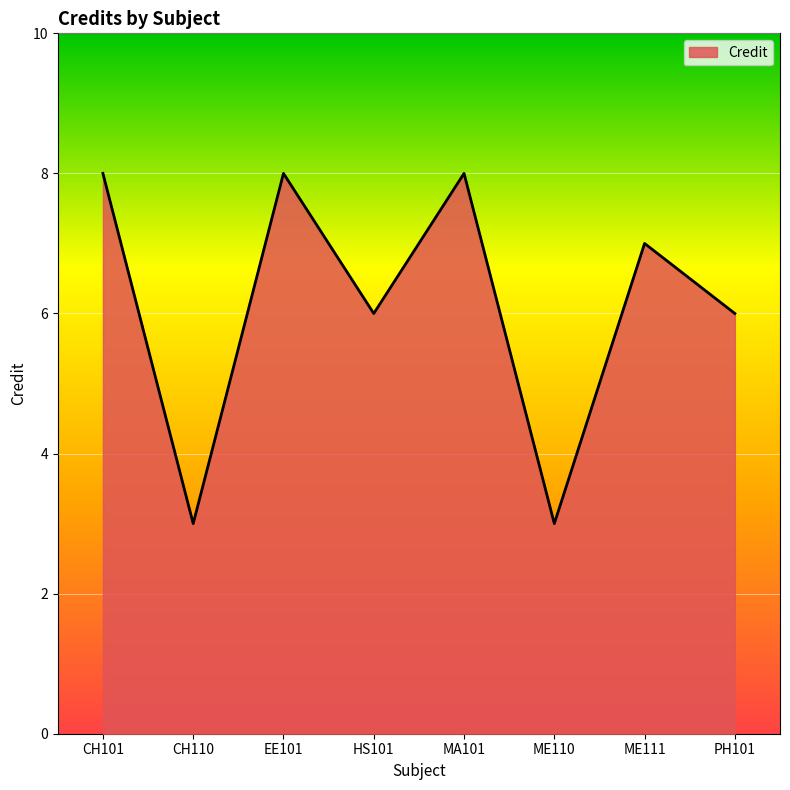

What is the ratio of the value at PH101 to the value at ME111?

0.9